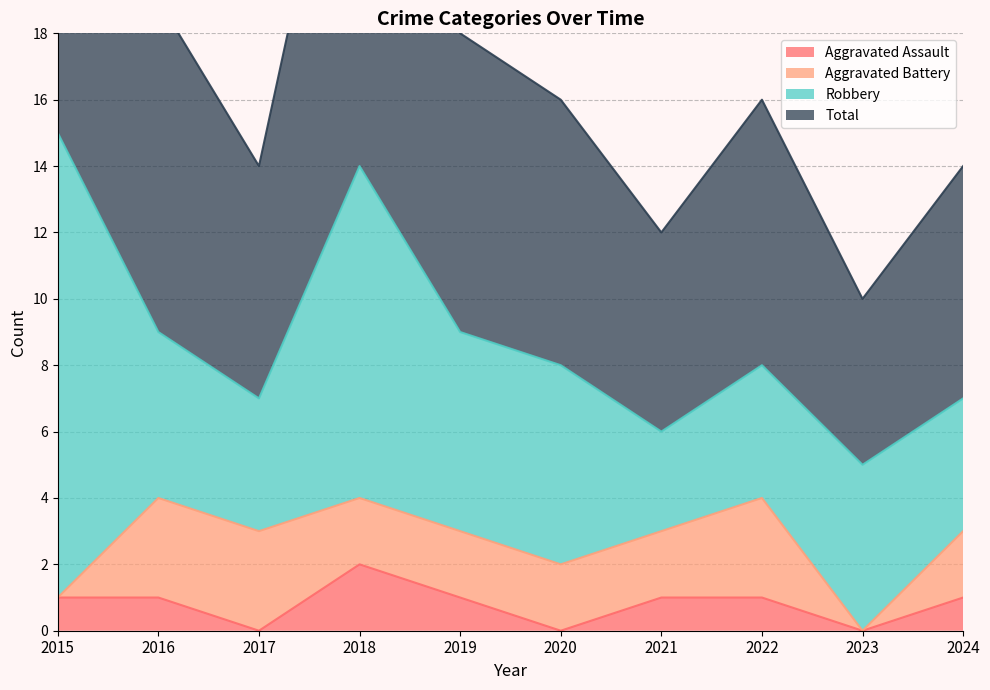

At which category does the chart reach its minimum across all series?

2017